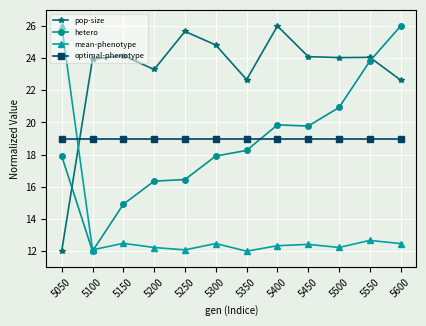

Does the chart have visible grid lines?

Yes